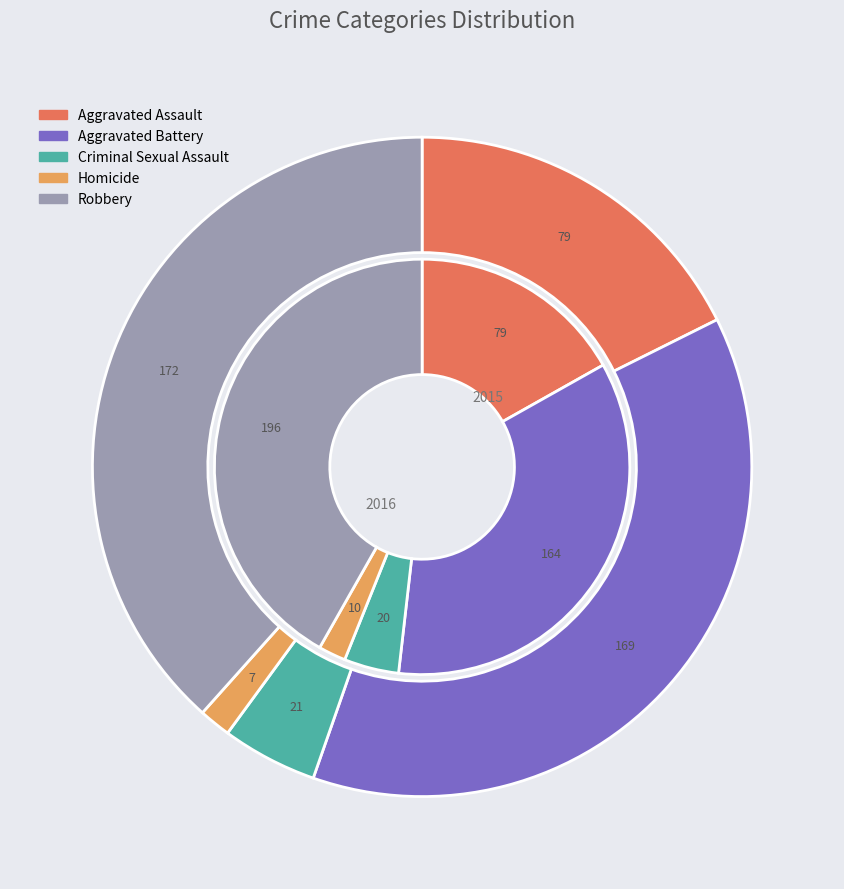

Do values_2015 and 4 together represent more than half of the pie?

Yes